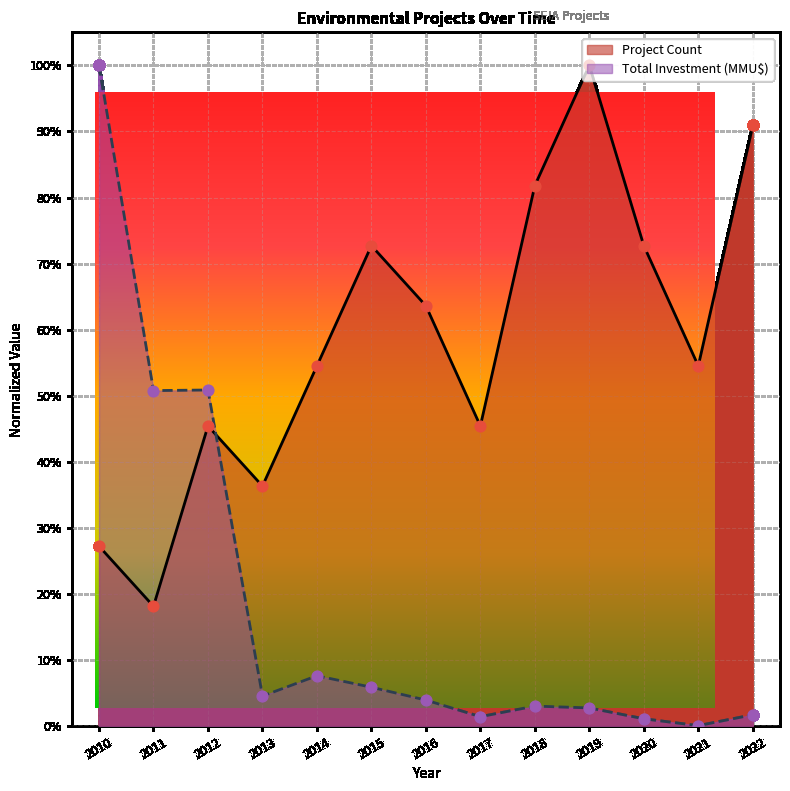

Is the value of Project Count at 2020 greater than the value of Total Investment (MMU$) at 2016?

Yes